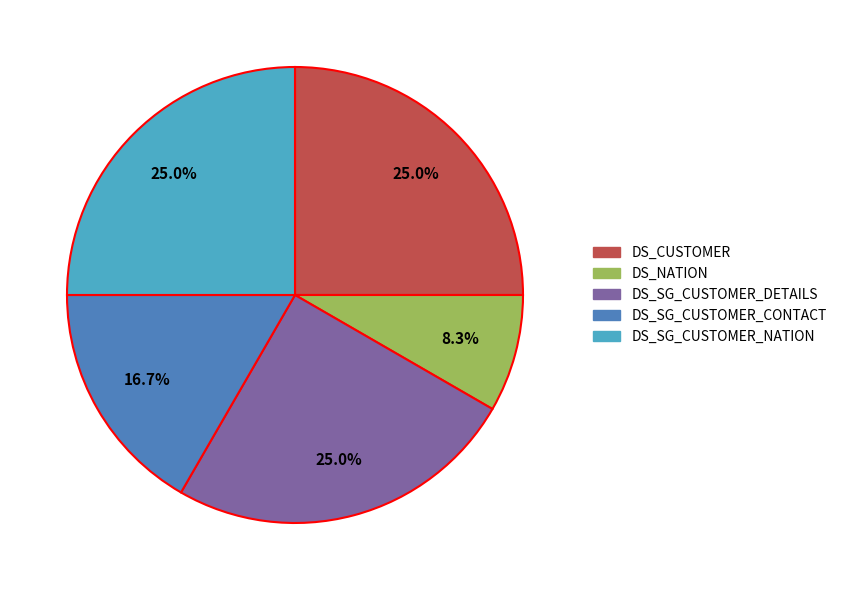

The DS_SG_CUSTOMER_CONTACT slice represents 23% of the pie. True or false?

False